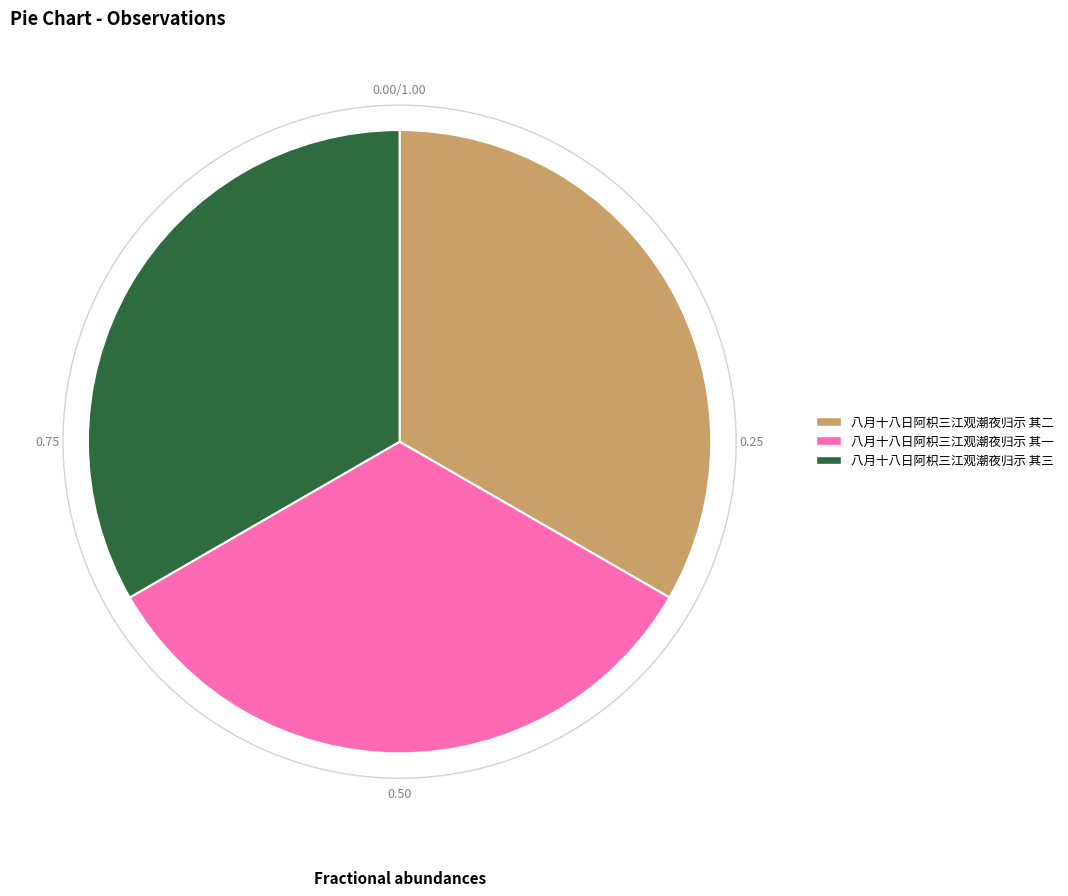

Is the sum of 八月十八日阿枳三江观潮夜归示 其一 and 八月十八日阿枳三江观潮夜归示 其二 greater than half?

Yes